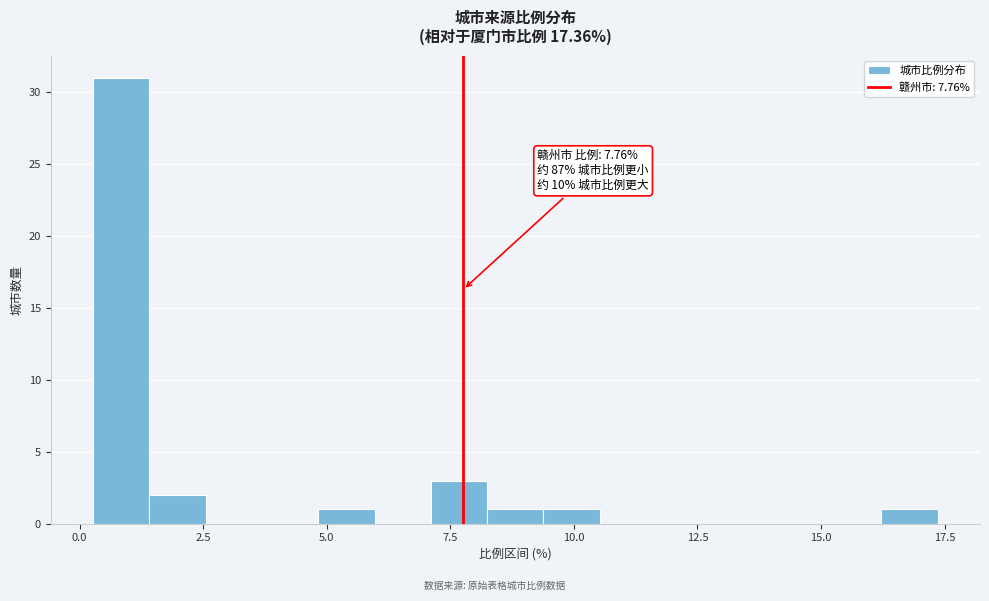

Around what value on the x-axis is the tallest bar? Give the approximate position of its centre, as read against the axis.

1.0